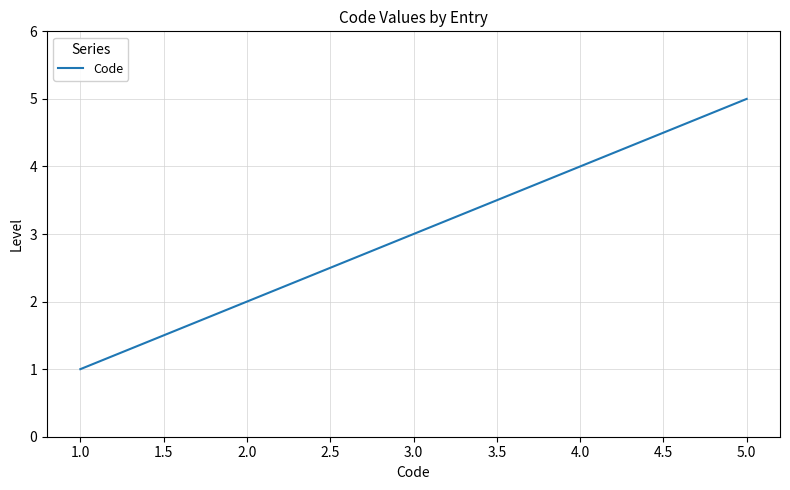

True or false: there are more than 2 points higher than both neighbors.

False